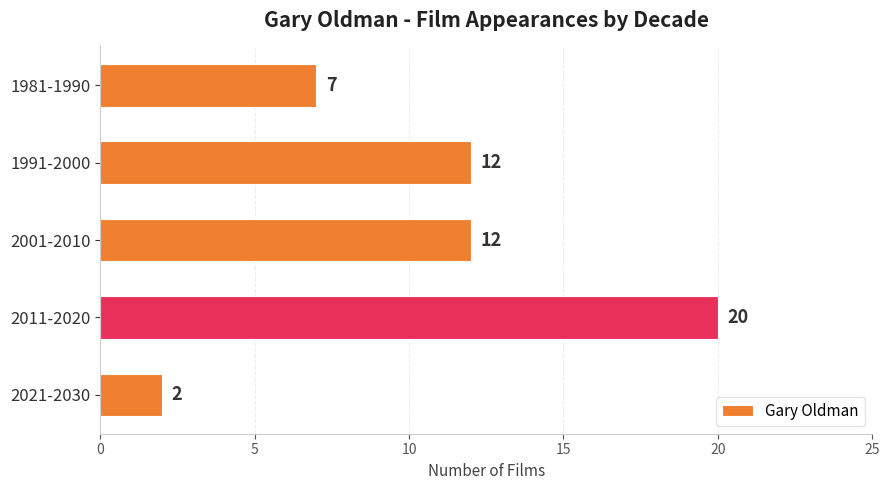

Does the chart contain any negative values?

No